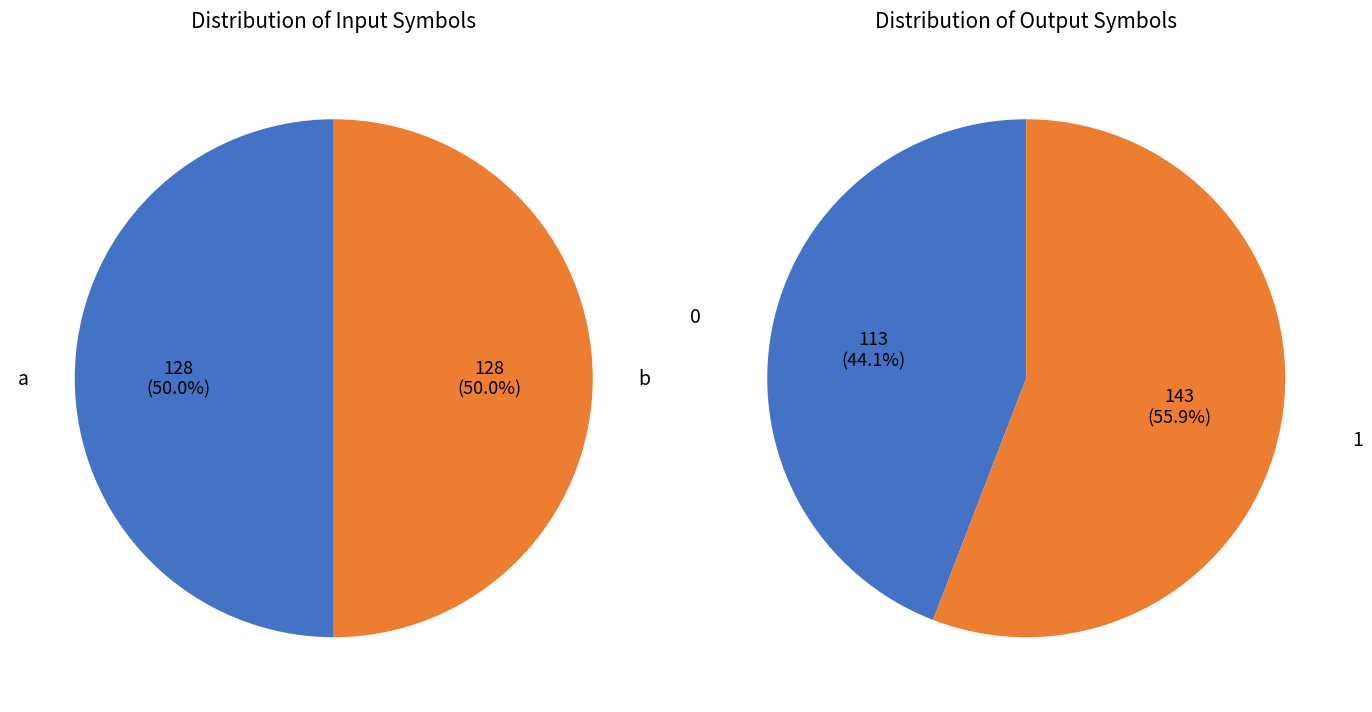

The b slice represents 55% of the pie. True or false?

False